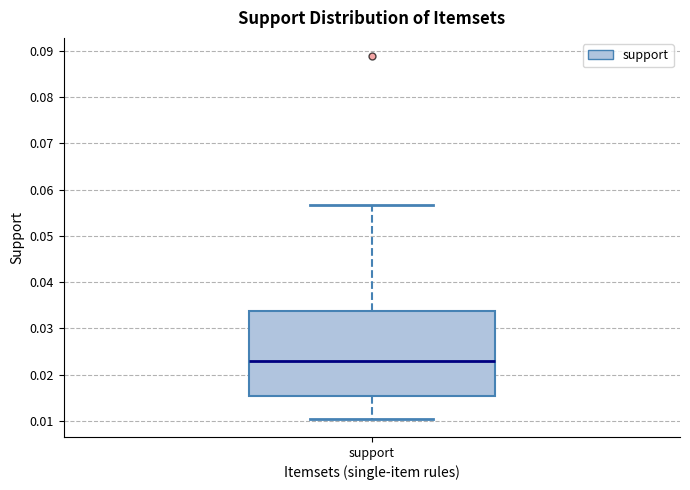

Read this box plot against the y-axis: the position of the median line, the range covered by the box, and the ends of both whiskers. The values are not printed on the chart, so give them approximately, as read against the axis.

median 0.023, box 0.015 to 0.034, whiskers 0.010 to 0.057